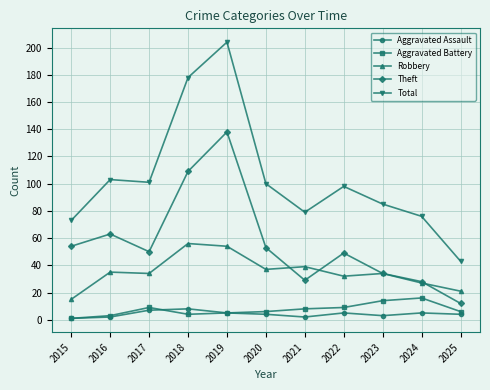

What is the difference between the highest and lowest values at 2021?

77